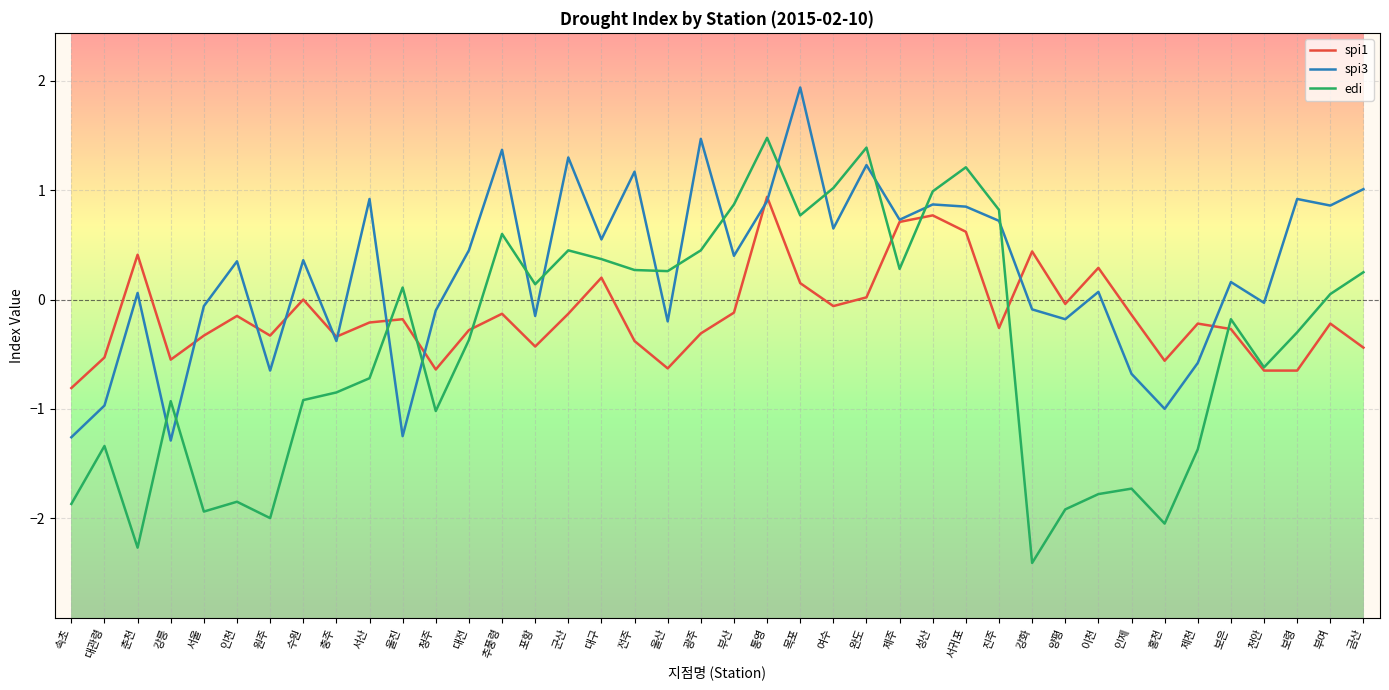

What value does the edi series have at 제주?

0.3